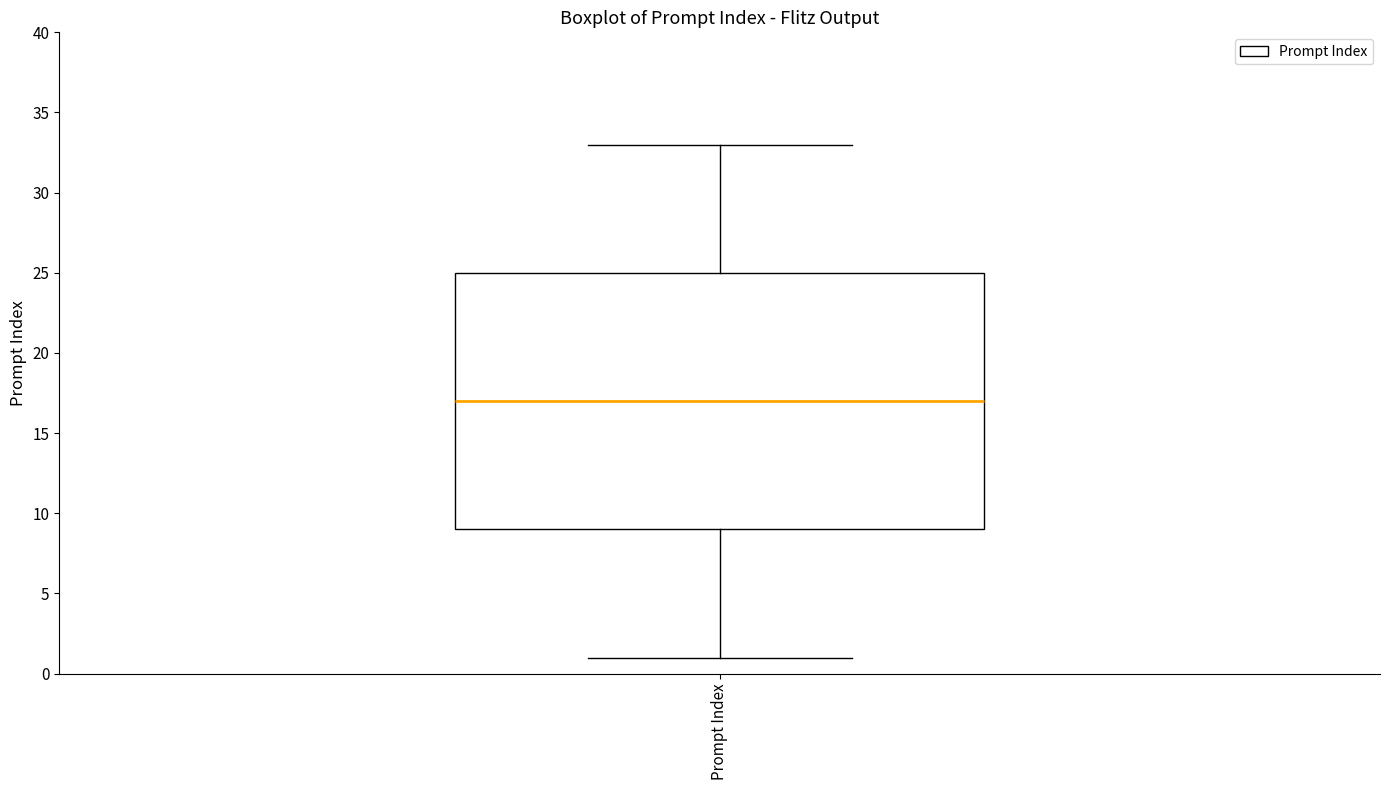

Read this box plot against the y-axis: the position of the median line, the range covered by the box, and the ends of both whiskers. The values are not printed on the chart, so give them approximately, as read against the axis.

median 17, box 9 to 25, whiskers 1 to 33